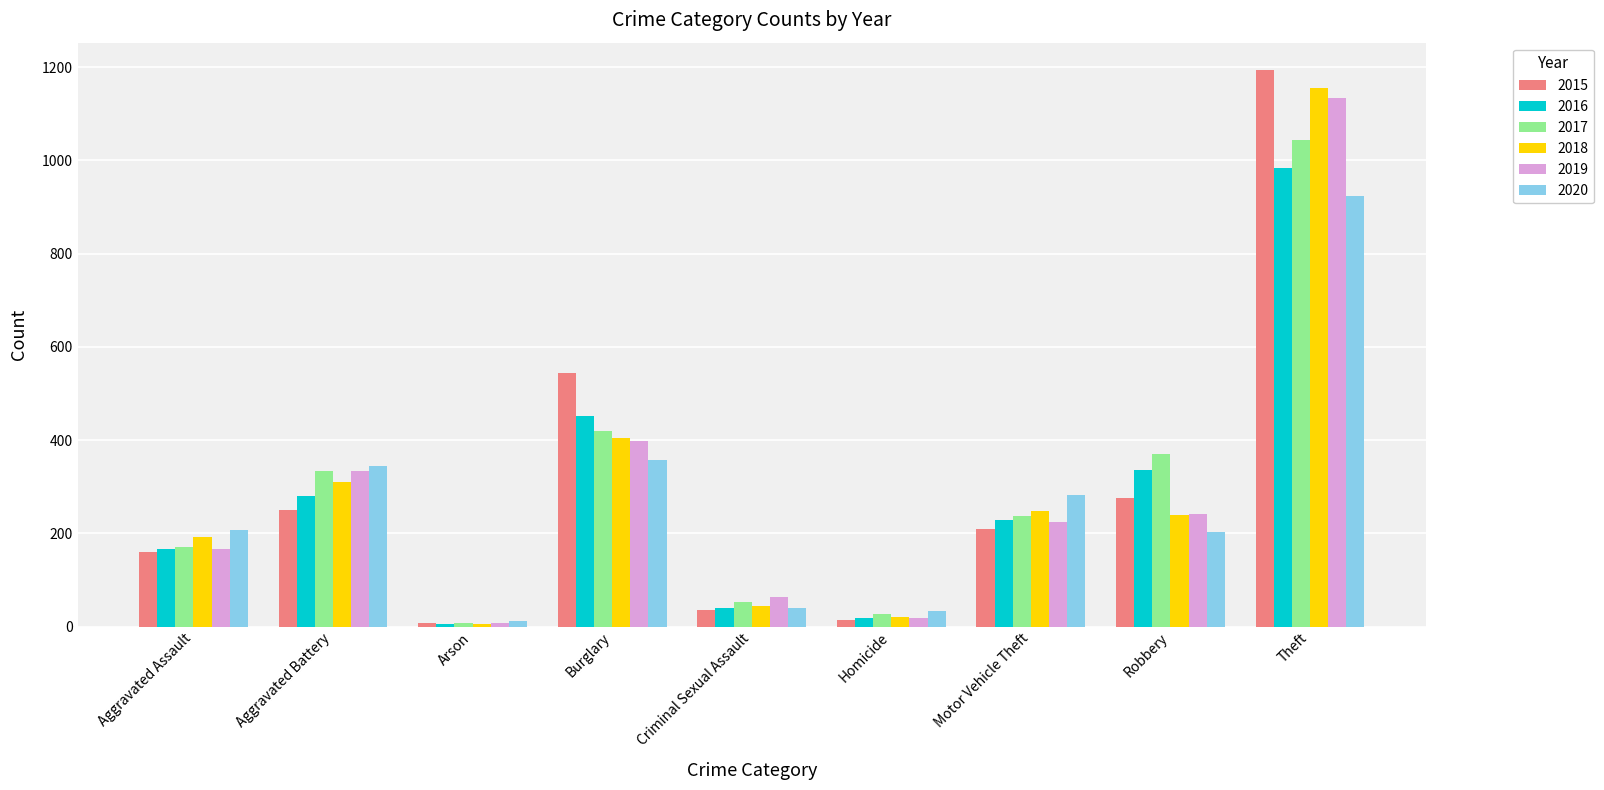

How many groups of bars are there?

9